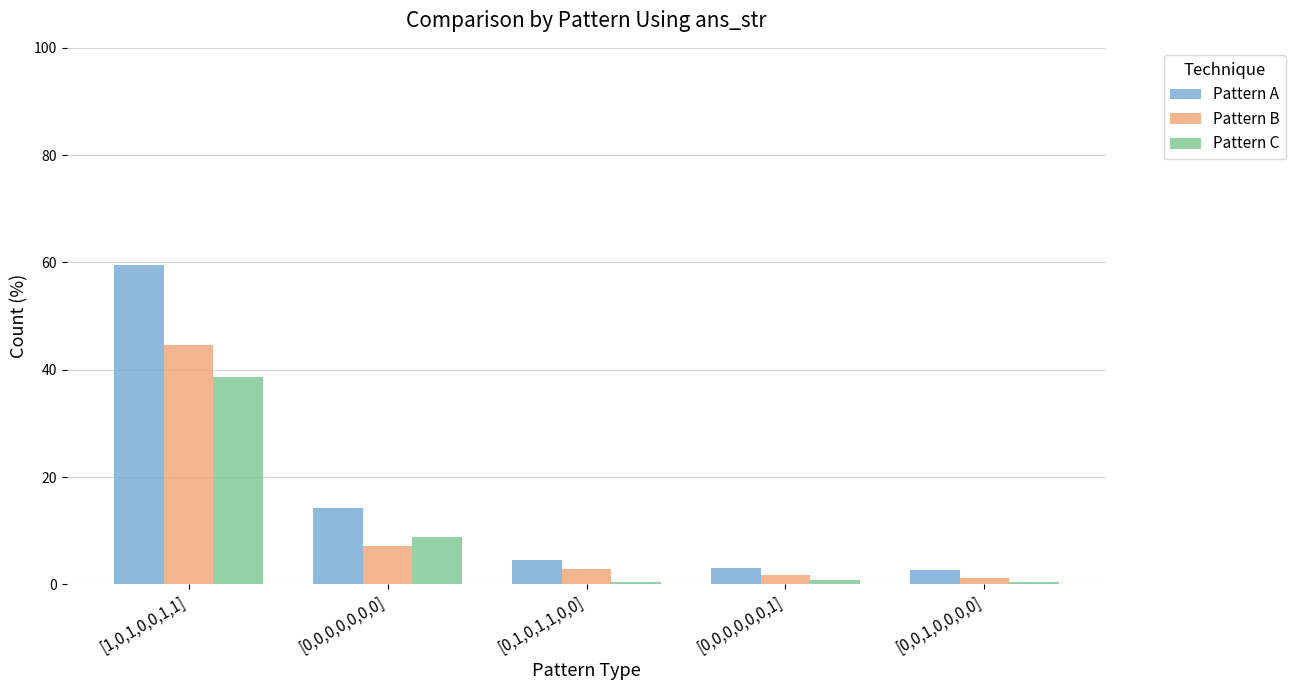

What are all the series names shown in the legend?

Pattern A, Pattern B, Pattern C